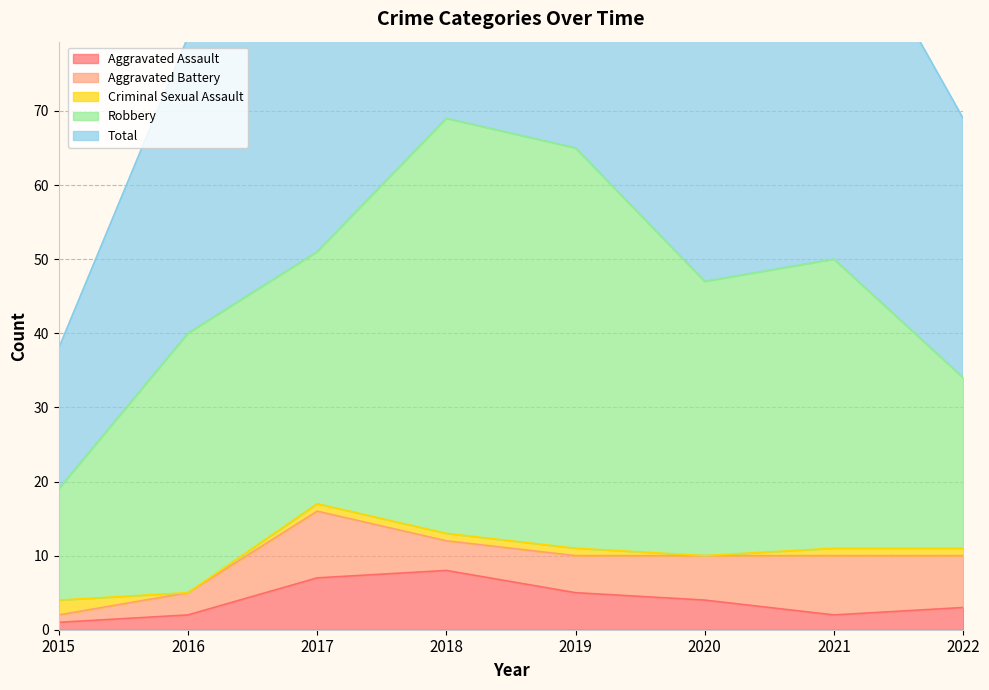

What is the difference between the Aggravated Assault values at 2015 and 2018?

7